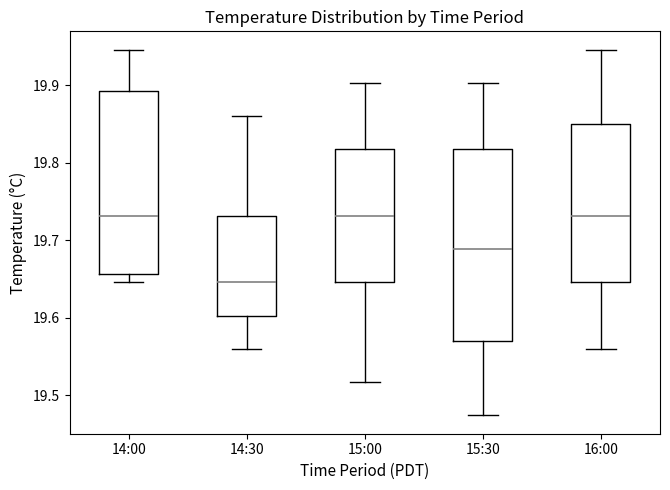

Comparing the boxes themselves (not the whiskers), which one is the tallest?

15:30